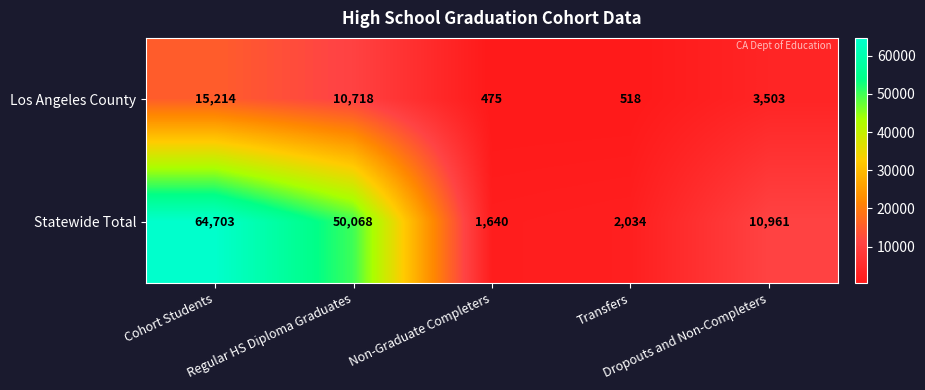

How many series are shown in this chart?

2